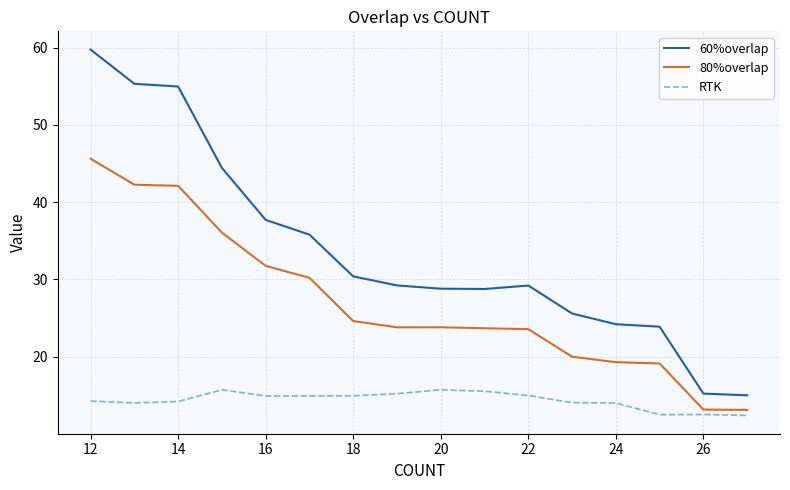

True or false: 80%overlap and 60%overlap cross at least once.

False